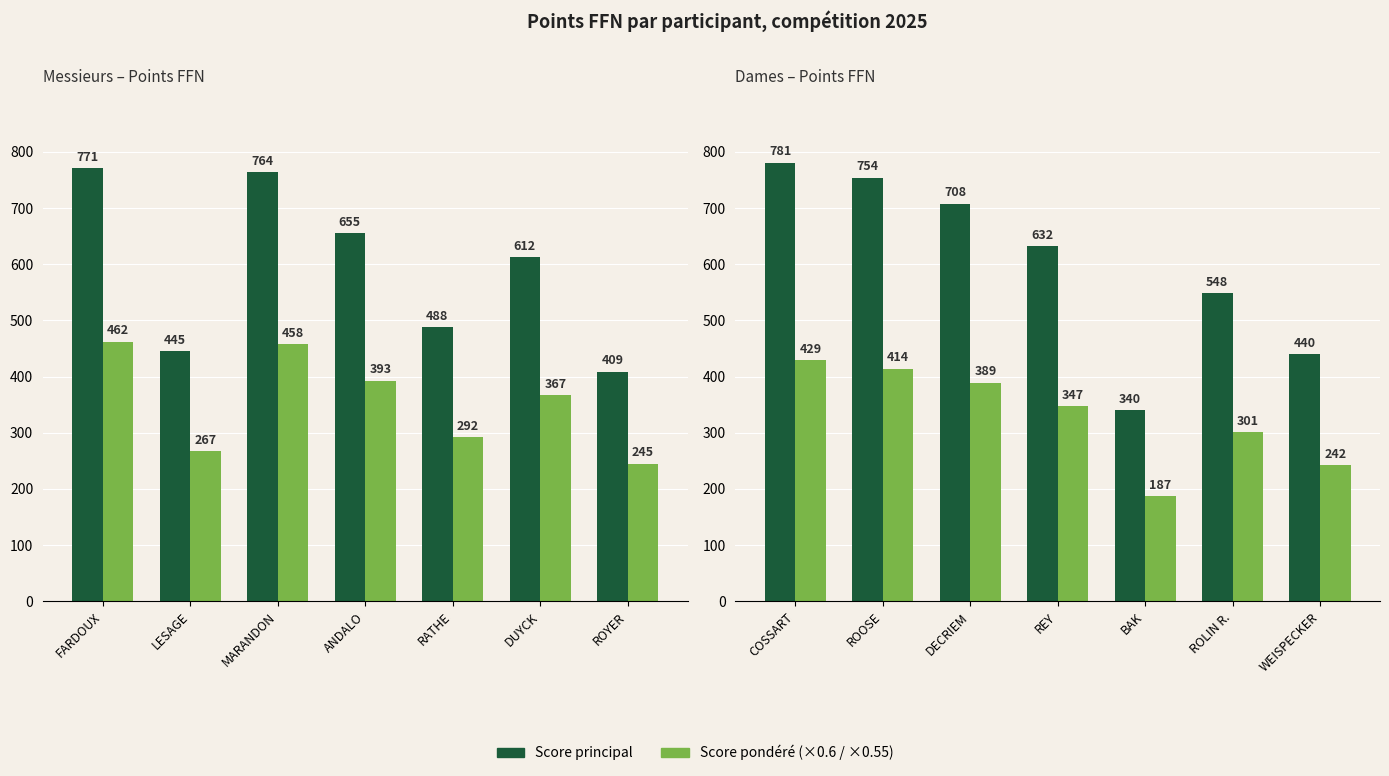

At how many categories does at least one series exceed 339?

7